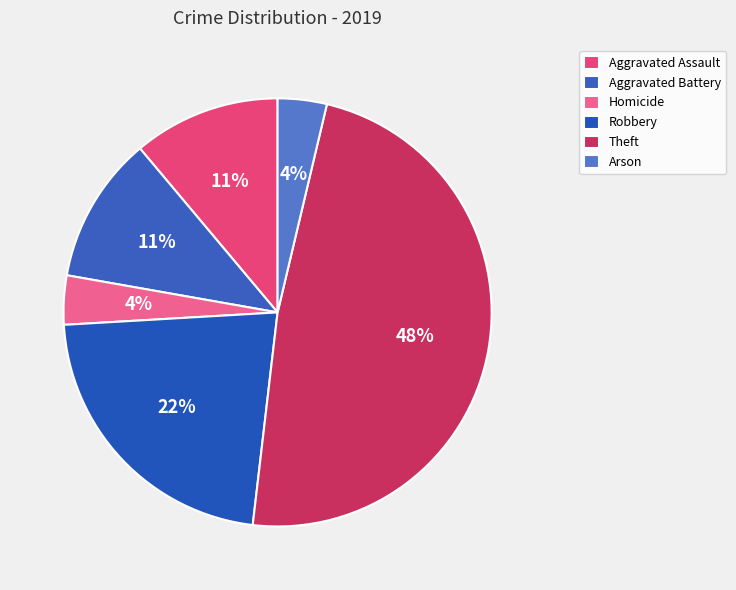

Count the number of slices in the pie.

6